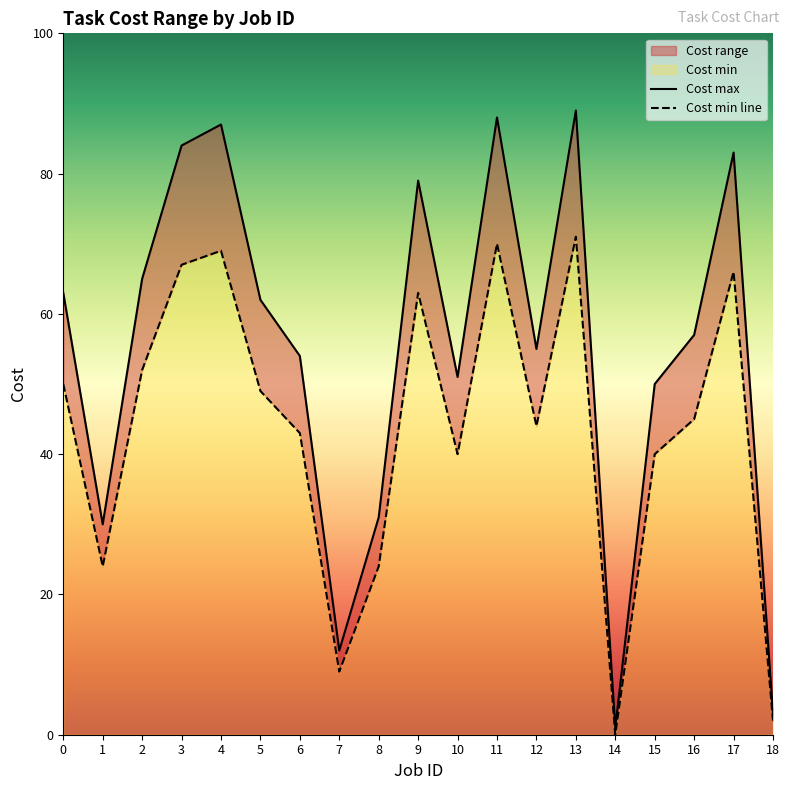

True or false: Cost min and Cost max cross at least once.

False